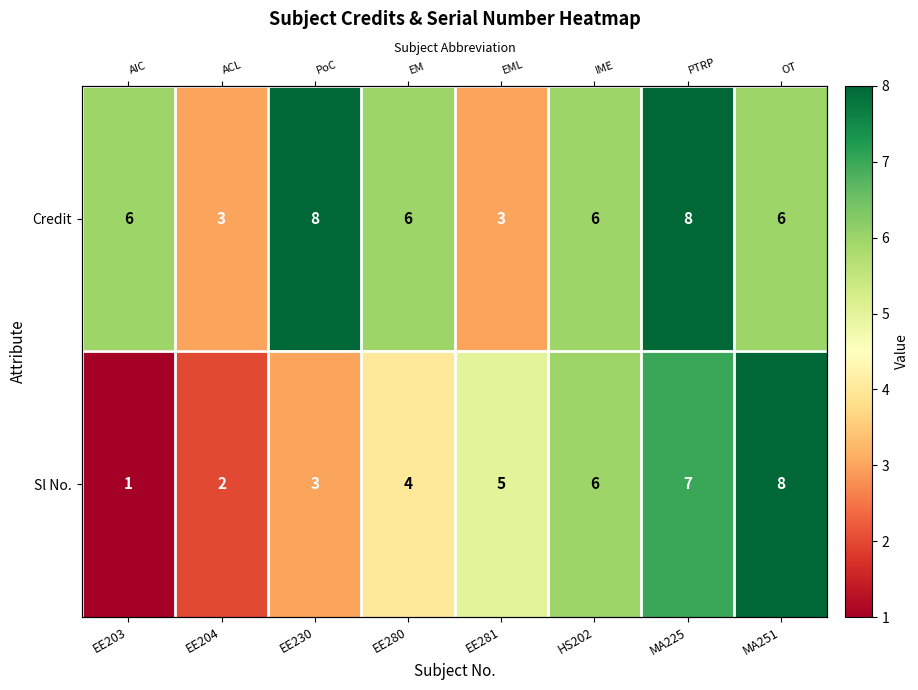

What is the total value across all series at MA251?

14